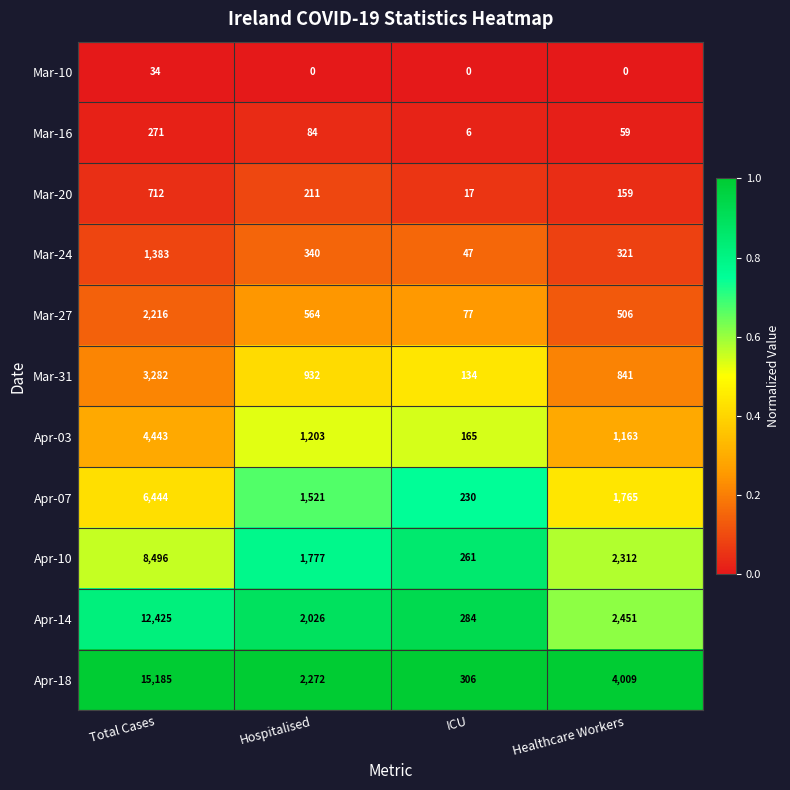

What is the lowest value of the Mar-24 series?

47